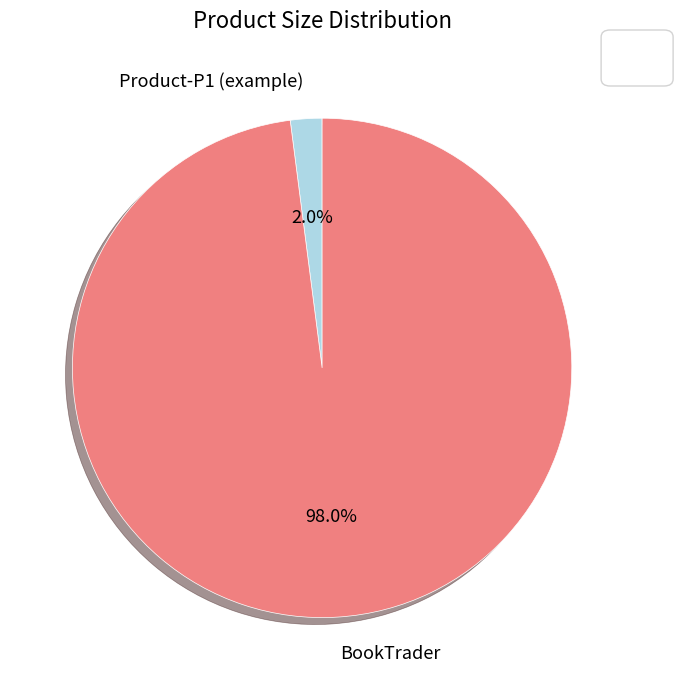

Does any single category account for the majority?

Yes